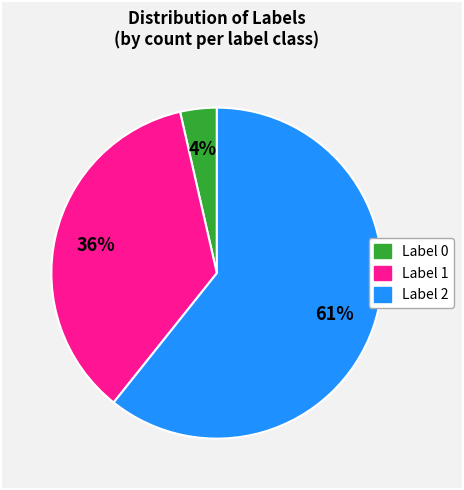

Is there a majority slice in this chart?

Yes